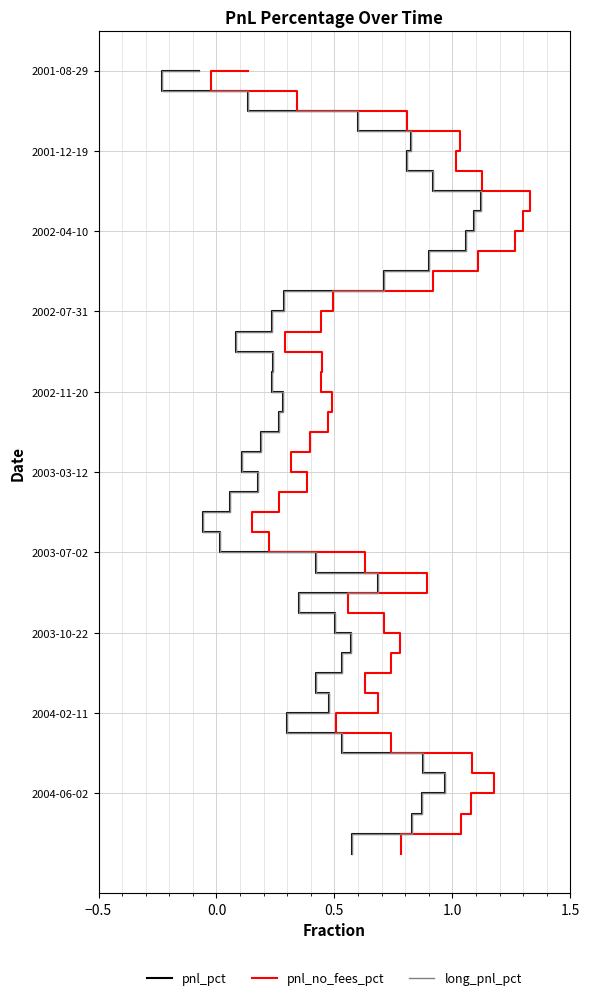

What are all the series names shown in the legend?

pnl_pct, pnl_no_fees_pct, long_pnl_pct